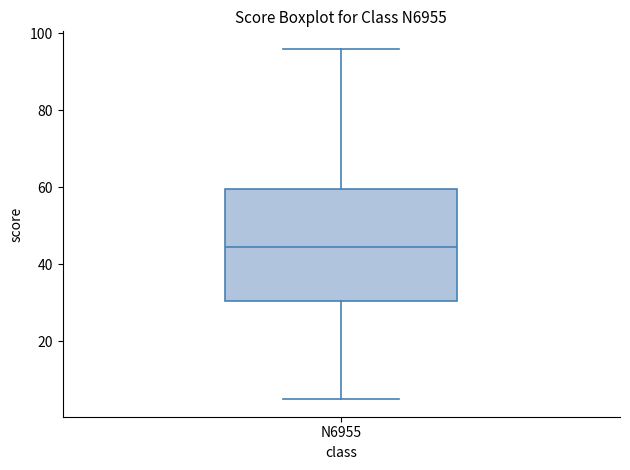

Read this box plot against the y-axis: the position of the median line, the range covered by the box, and the ends of both whiskers. The values are not printed on the chart, so give them approximately, as read against the axis.

median 44, box 30 to 60, whiskers 6 to 96